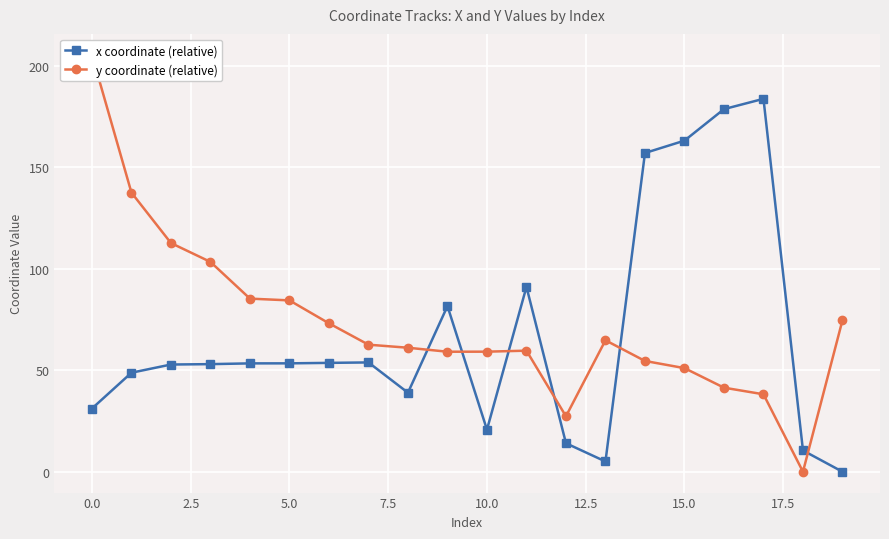

What are all the series names shown in the legend?

x coordinate (relative), y coordinate (relative)